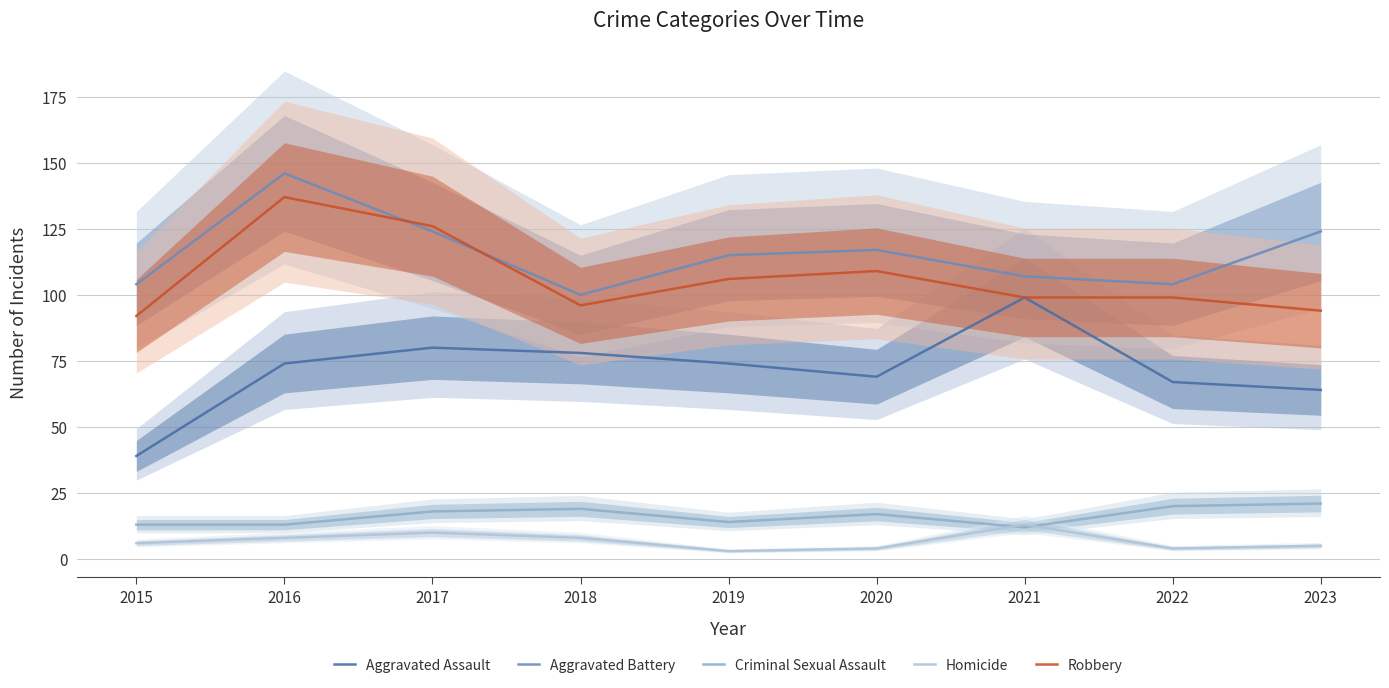

Reading right to left, what are all the values shown in this chart?

Aggravated Assault: 64	67	99	69	74	78	80	74	39
Aggravated Battery: 124	104	107	117	115	100	124	146	104
Criminal Sexual Assault: 21	20	12	17	14	19	18	13	13
Homicide: 5	4	13	4	3	8	10	8	6
Robbery: 94	99	99	109	106	96	126	137	92